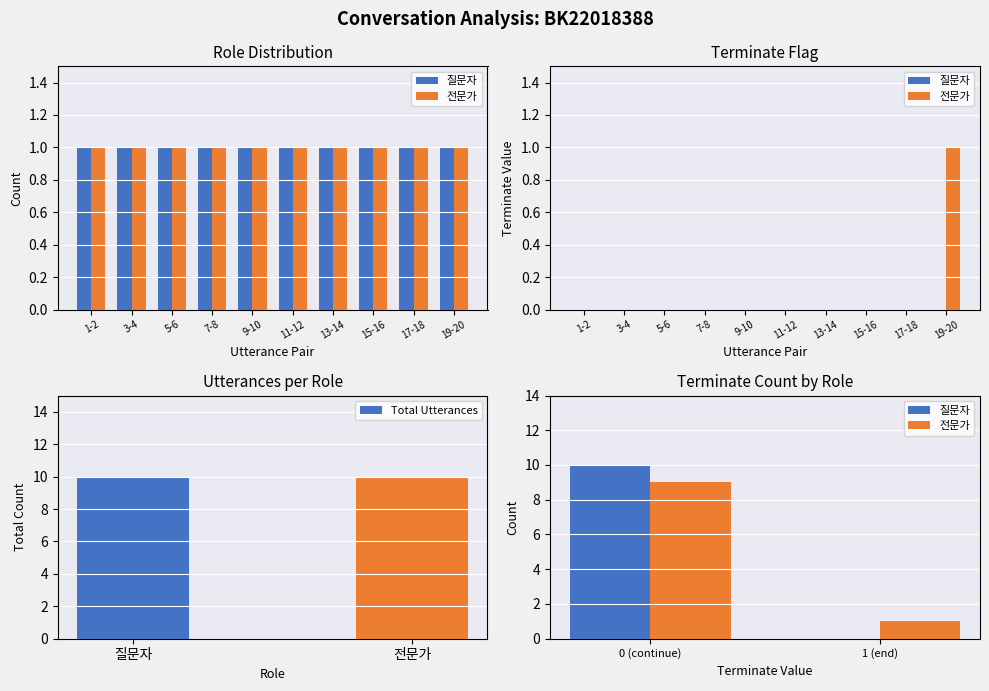

What is the sum of all Total Utterances values?

20